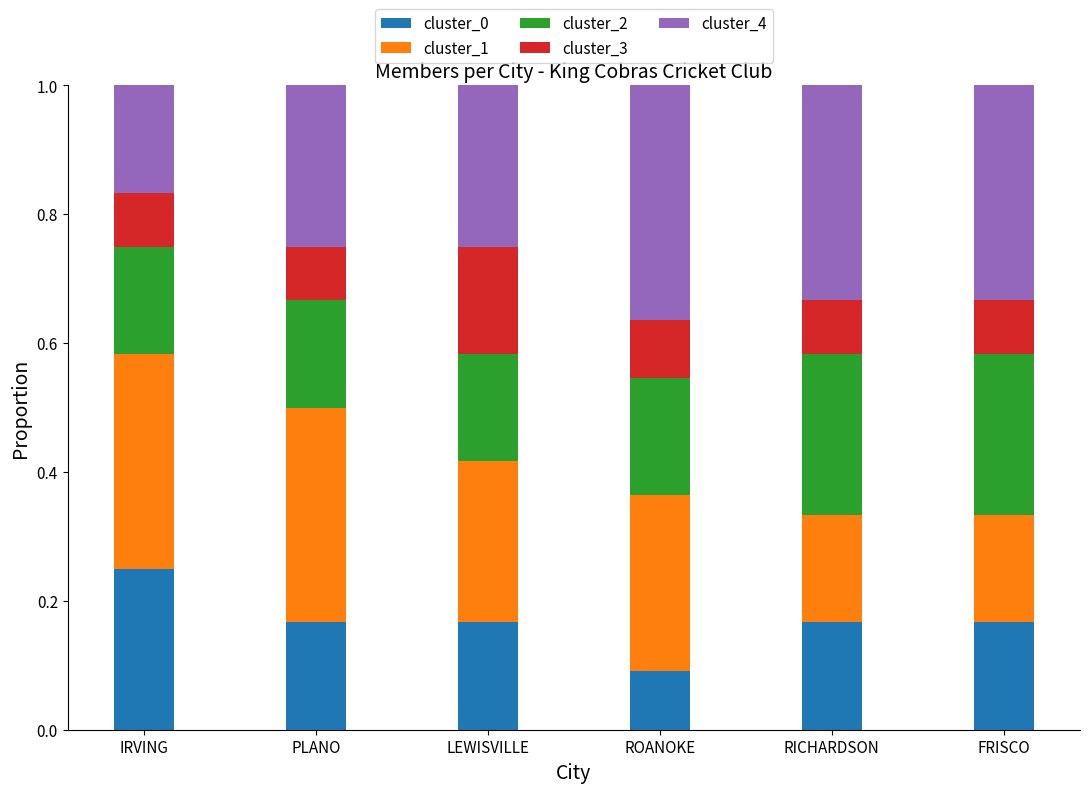

How many cluster_0 values are between 0 and 1?

6